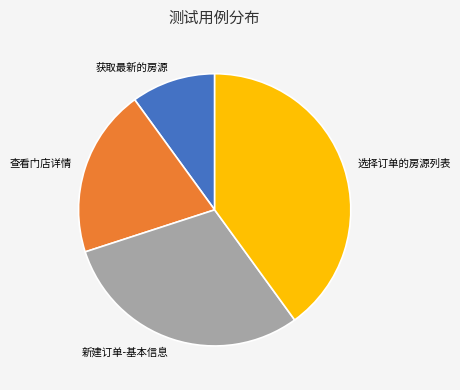

Does any single category account for the majority?

No